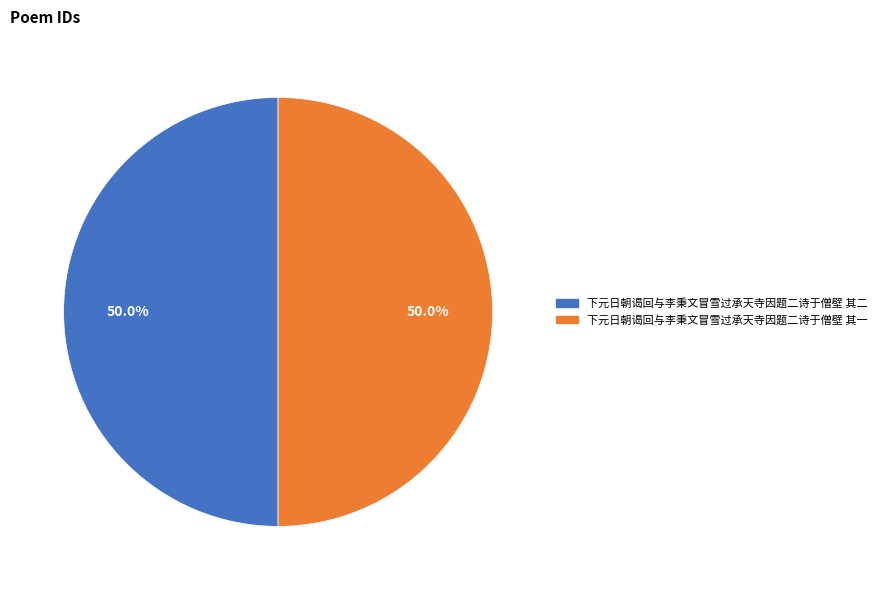

How many segments does this pie chart have?

2